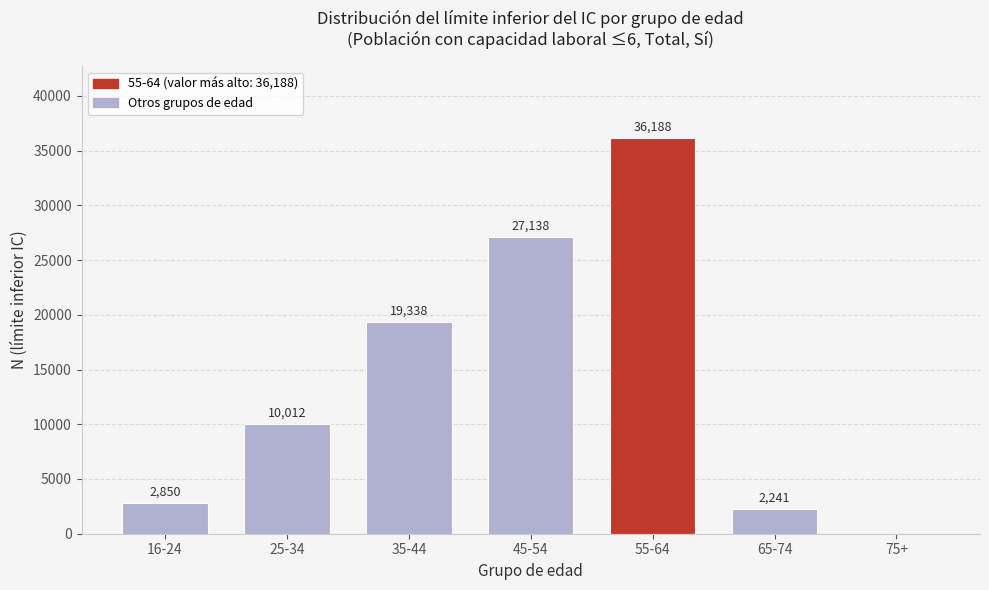

Reading left to right, extract all data points from this chart.

16-24=2850	25-34=10012	35-44=19338	45-54=27138	55-64=36188	65-74=2241	75+=0